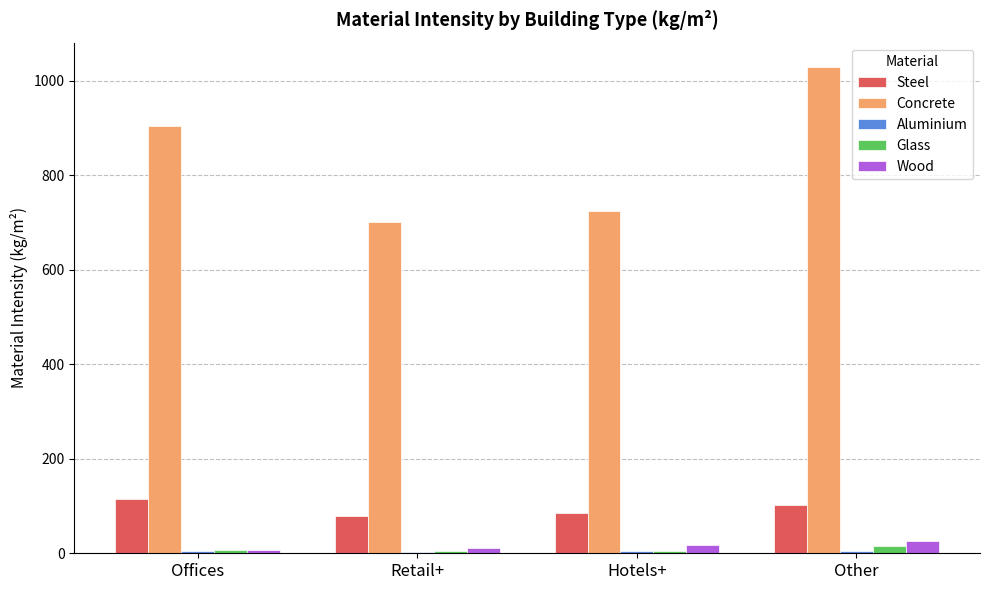

Between Hotels+ and Other, which series saw the biggest shift?

Concrete